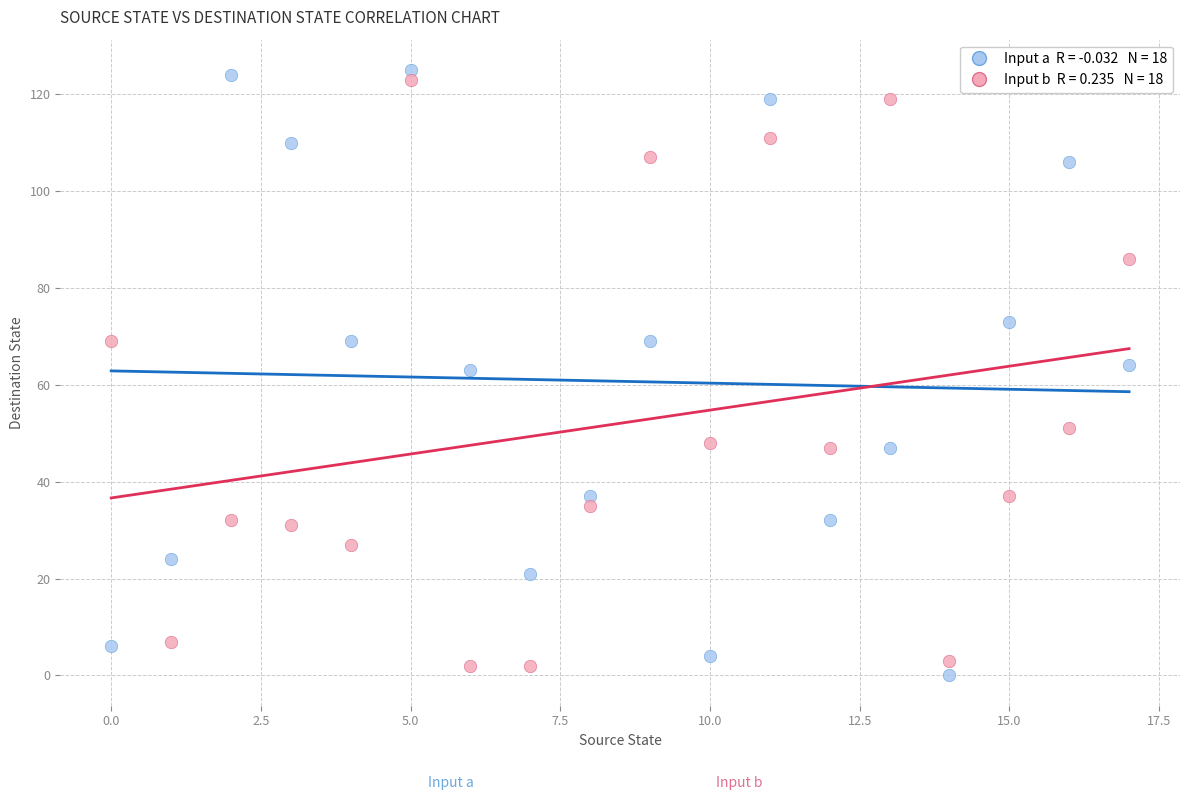

Across all data points, what is the range of Y values (max minus min)?

125